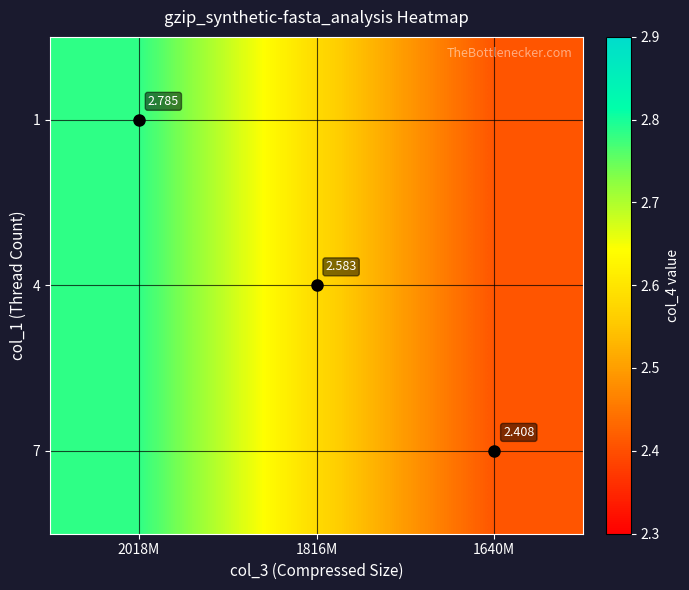

Is it true that 4 equals 4.2 at 1640M?

False